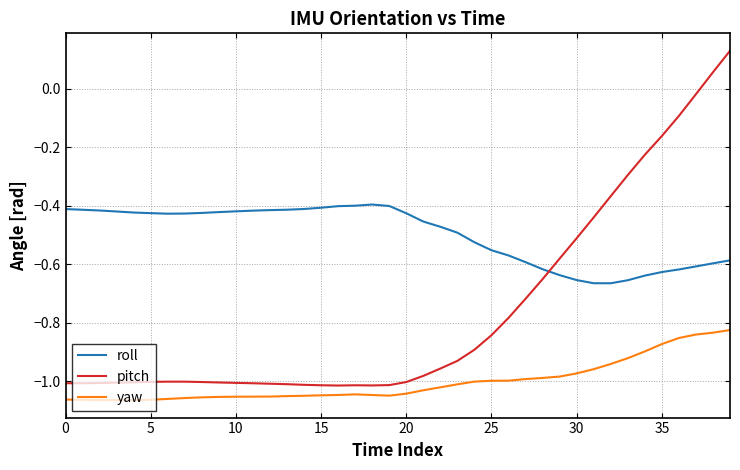

Which series has the largest range (max minus min)?

pitch